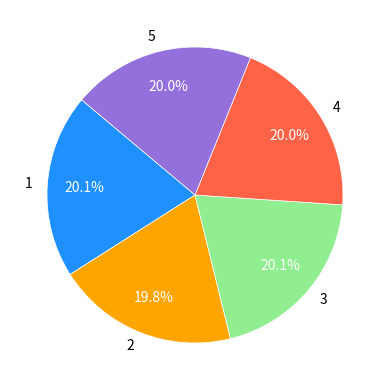

Combined, do 3 and 5 account for over 50%?

No